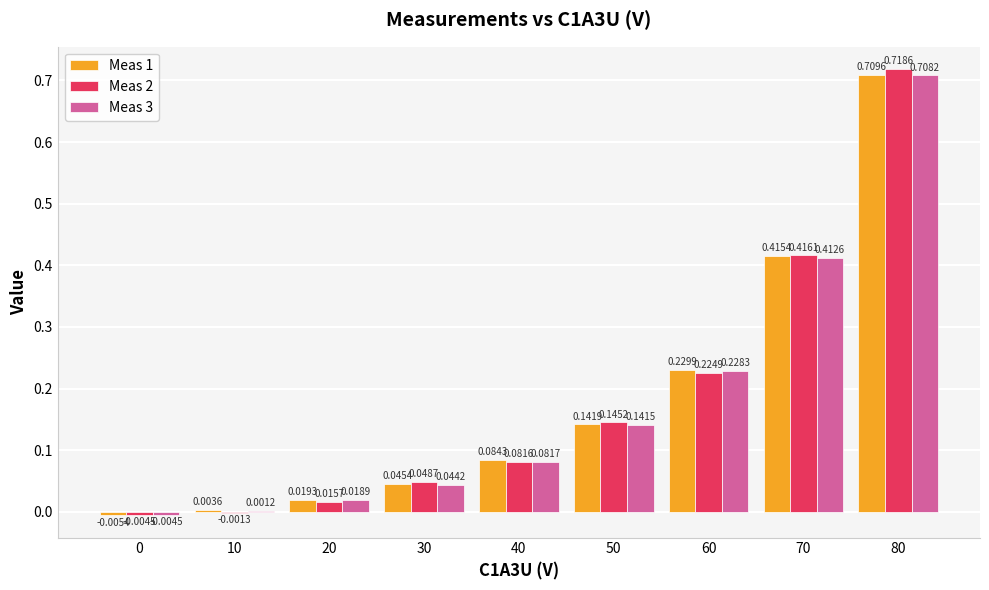

What is the sum of the Meas 3 values at 70 and 50?

0.6